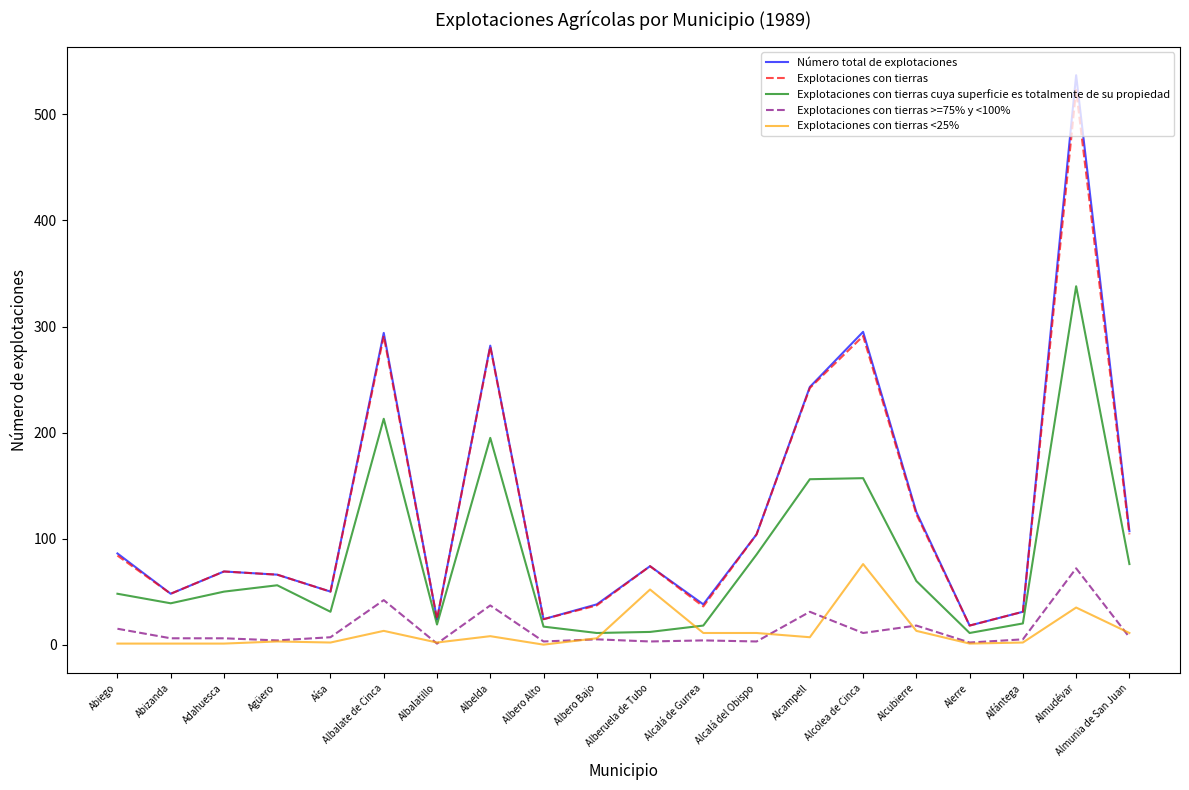

True or false: Número total de explotaciones has a value of 31 at Alfántega.

True